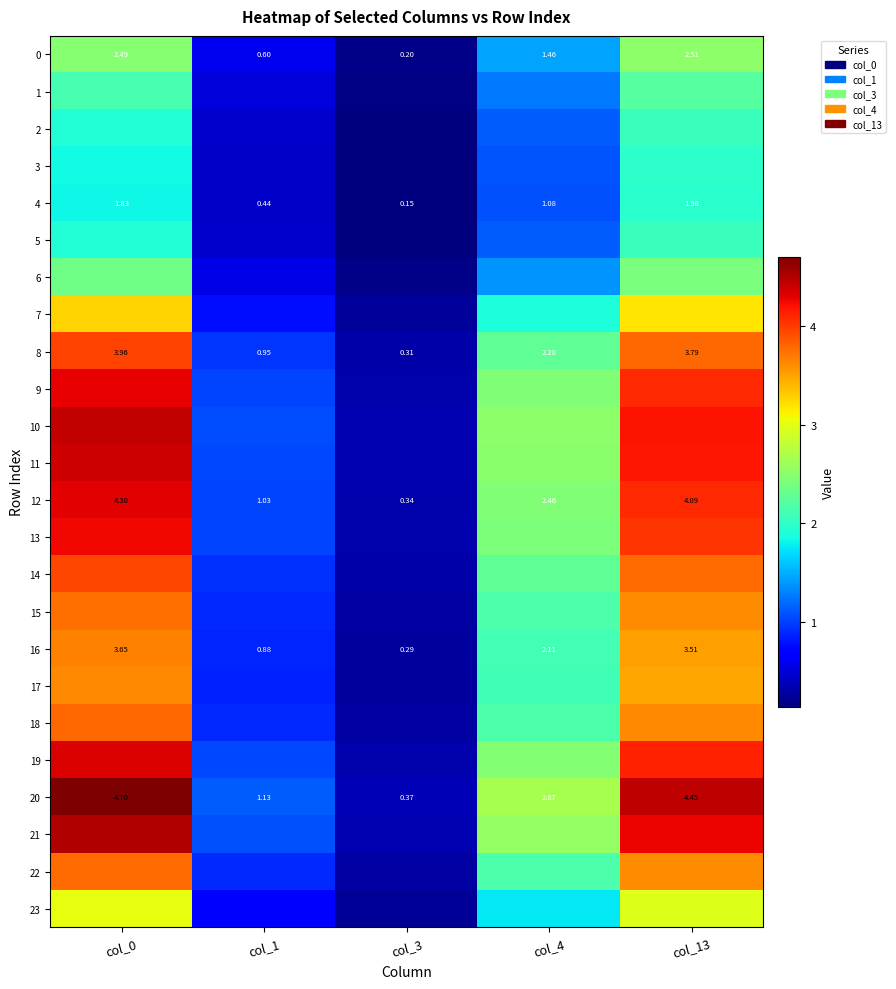

Between col_1 and col_4, which series saw the biggest shift?

20